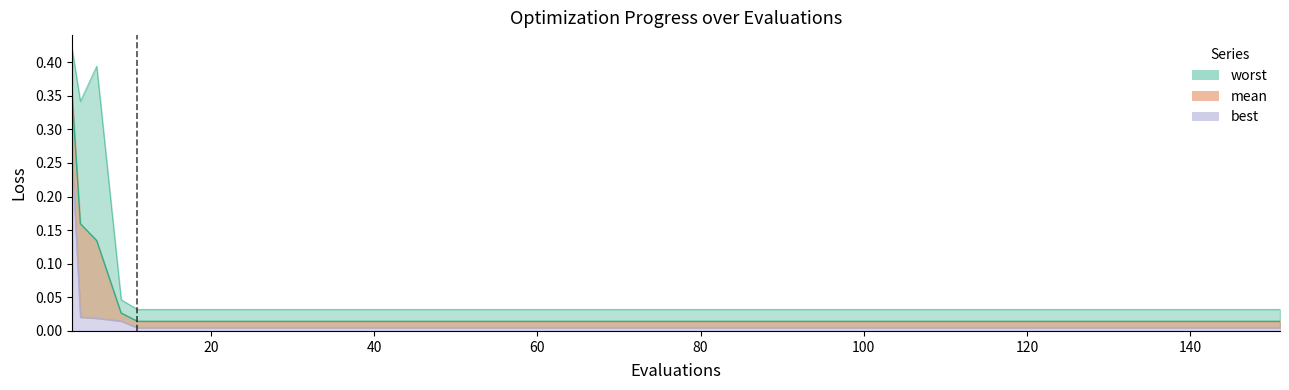

At how many categories does at least one series exceed 0?

40